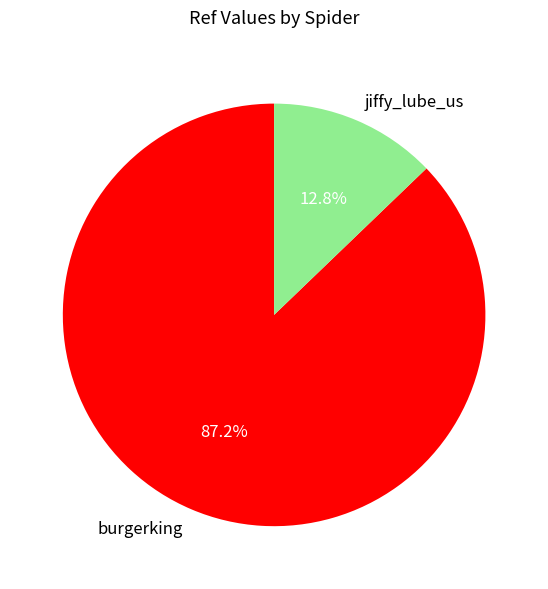

What is the ratio of the value at burgerking to the value at jiffy_lube_us?

6.8